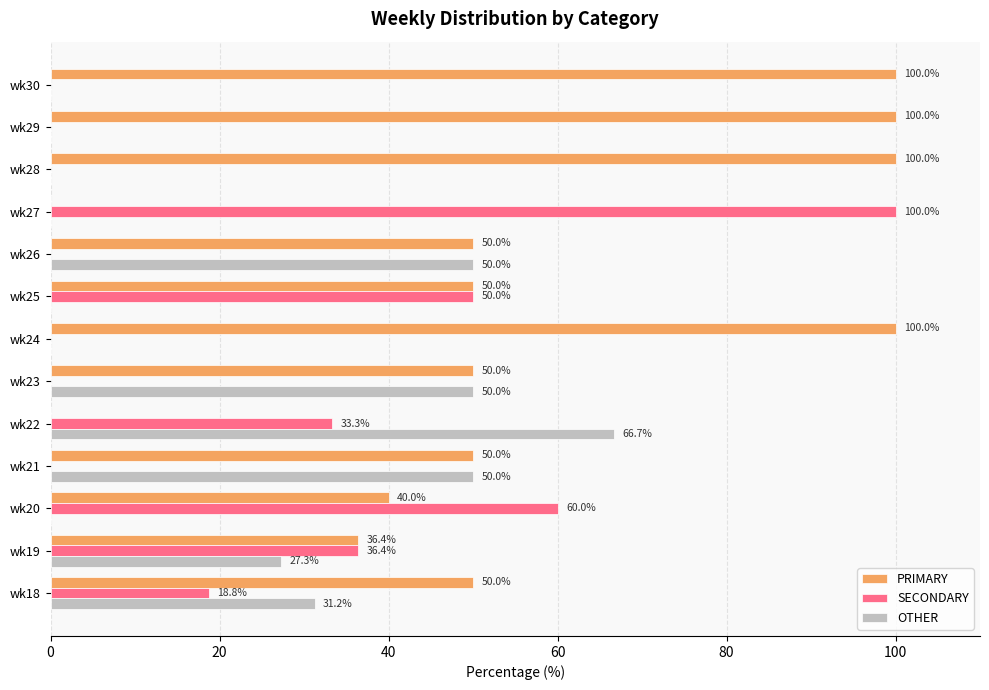

How many categories are shown in the chart?

13